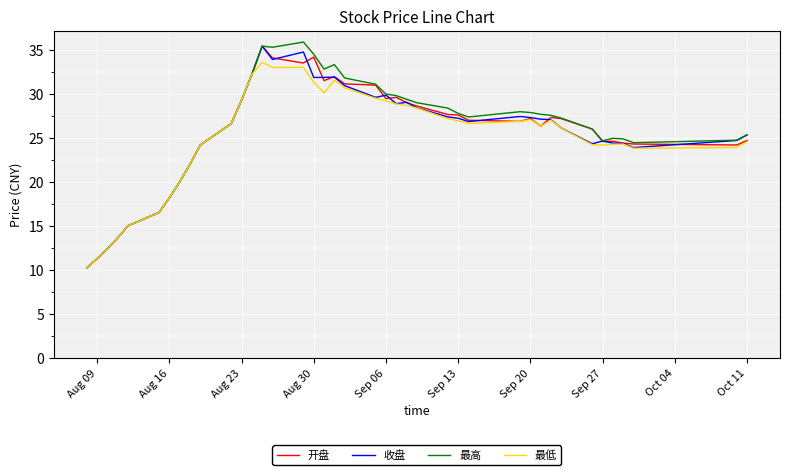

What is the maximum value shown in the chart?

35.9